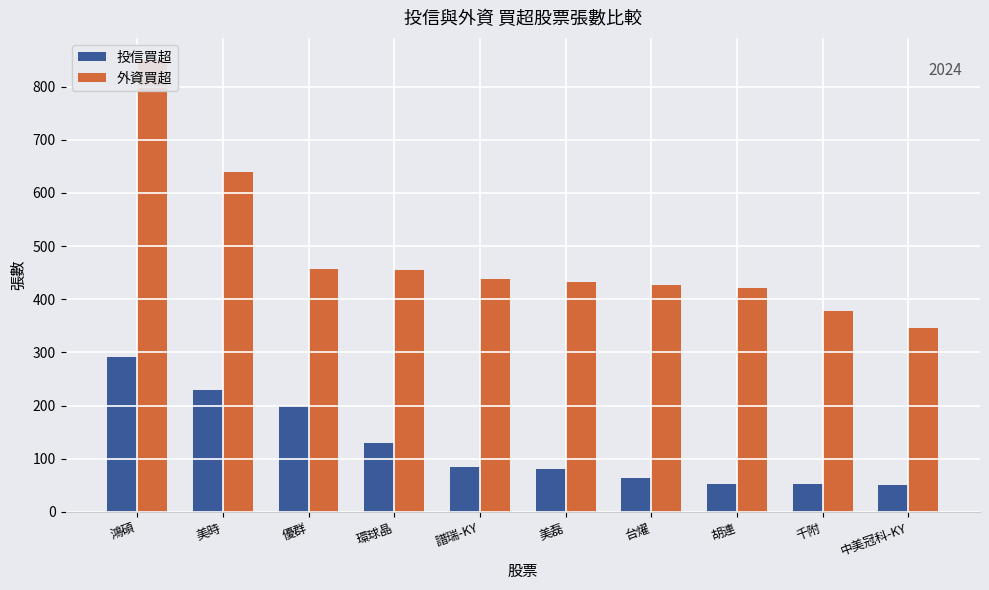

Reading left to right, transcribe all the data shown in this chart.

投信買超: 鴻碩=292	美時=230	優群=200	環球晶=129	譜瑞-KY=84	美磊=80	台燿=63	胡連=52	千附=52	中美冠科-KY=50
外資買超: 鴻碩=849	美時=640	優群=457	環球晶=455	譜瑞-KY=438	美磊=432	台燿=426	胡連=421	千附=377	中美冠科-KY=346